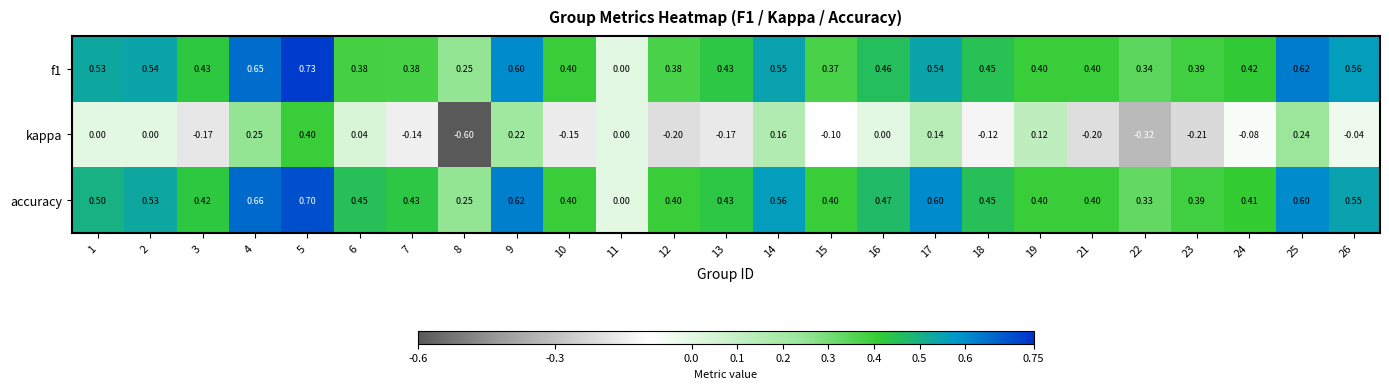

Is the value of kappa at 9 greater than the value of f1 at 8?

No